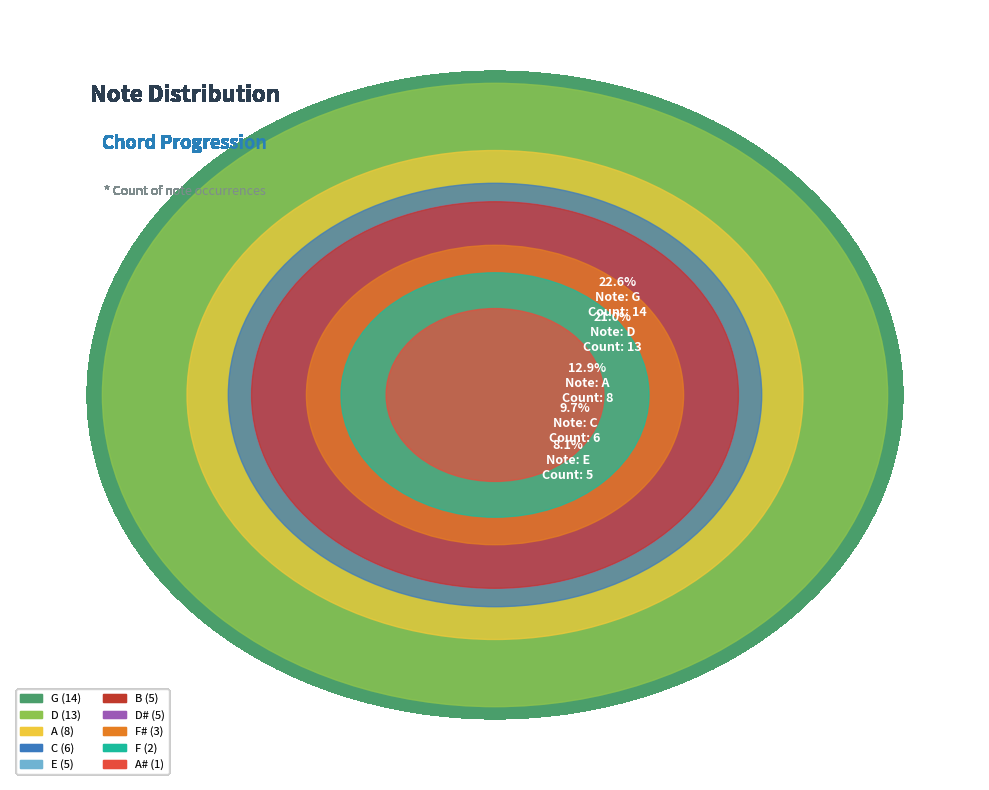

Which has a higher value, C or F?

C